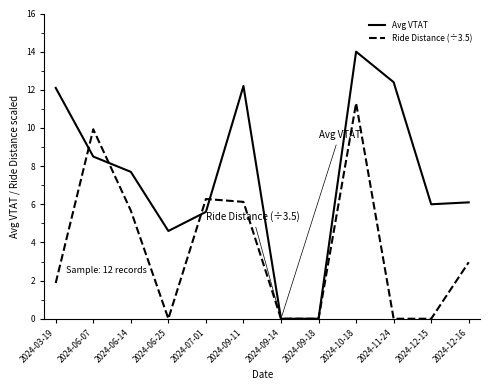

True or false: Ride Distance (÷3.5) has a value of 11.3 at 2024-10-18.

True